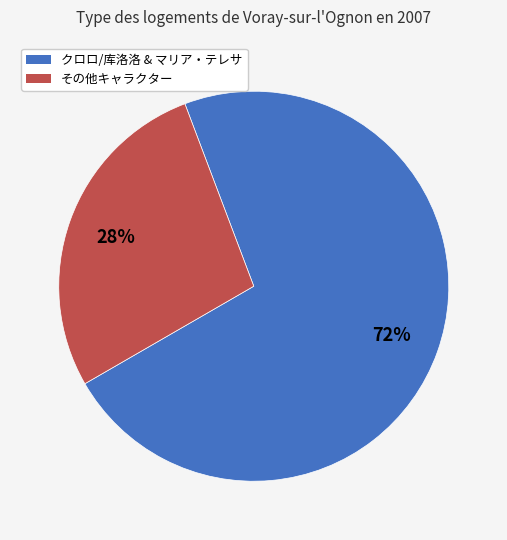

Rank the categories by value from highest to lowest.

クロロ/库洛洛 & マリア・テレサ, その他キャラクター